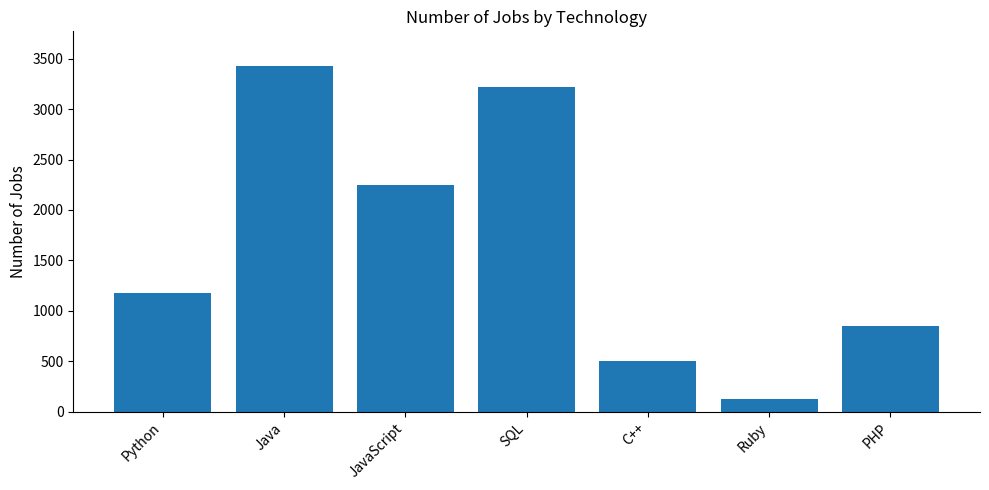

What is the sum of the values at Java and Python?

4601